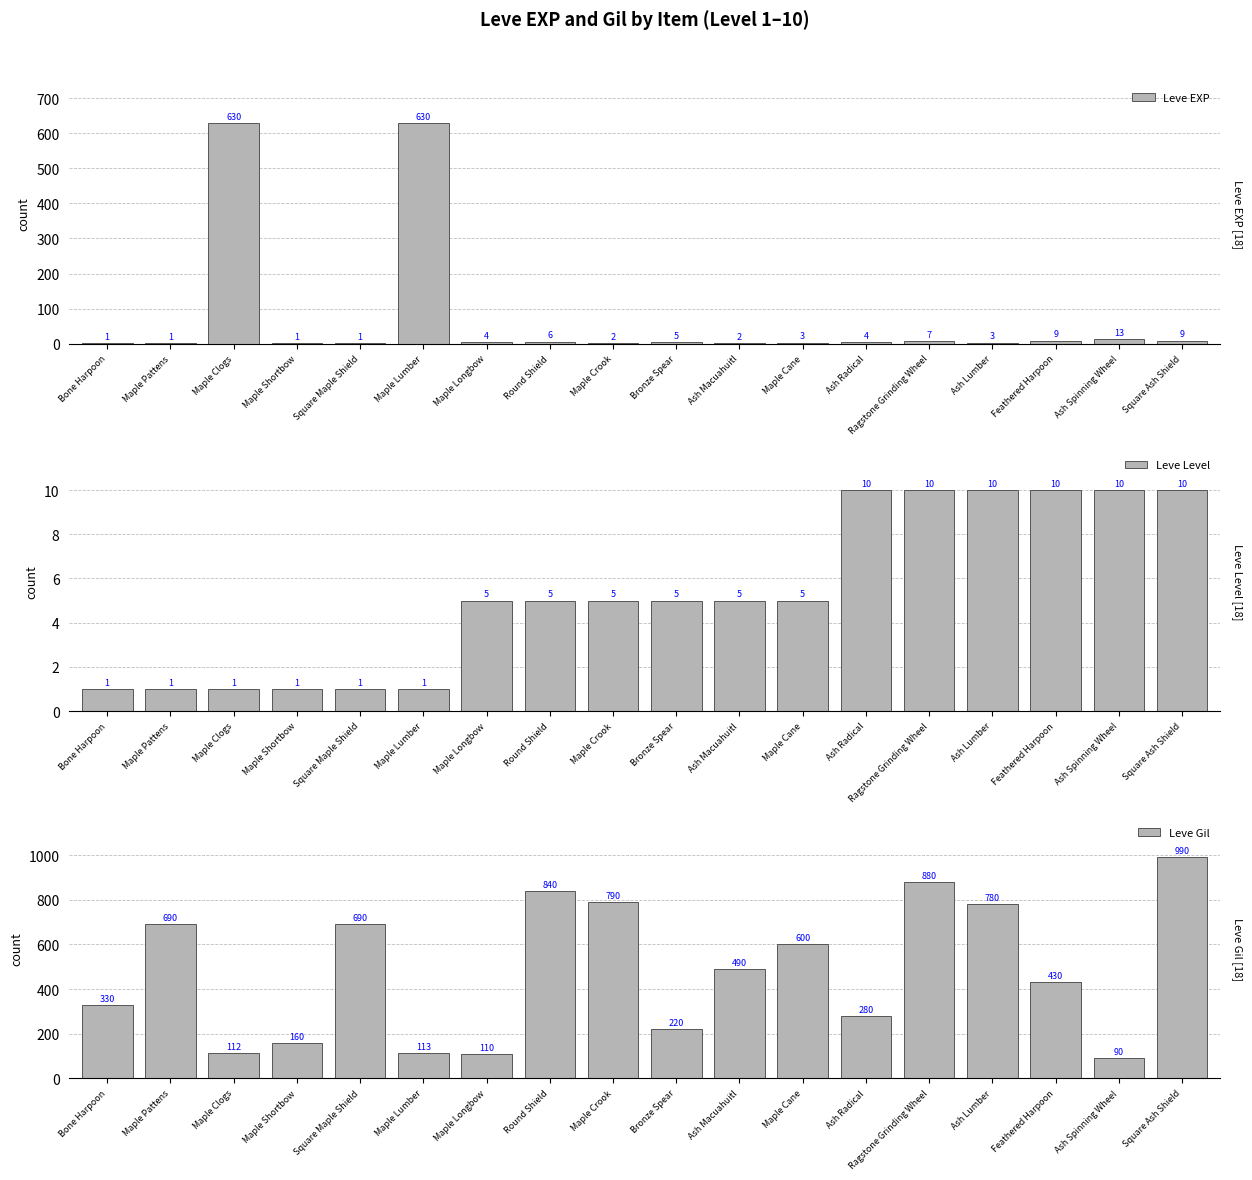

What is the value of the Leve Level bar at the 14th from the left?

10